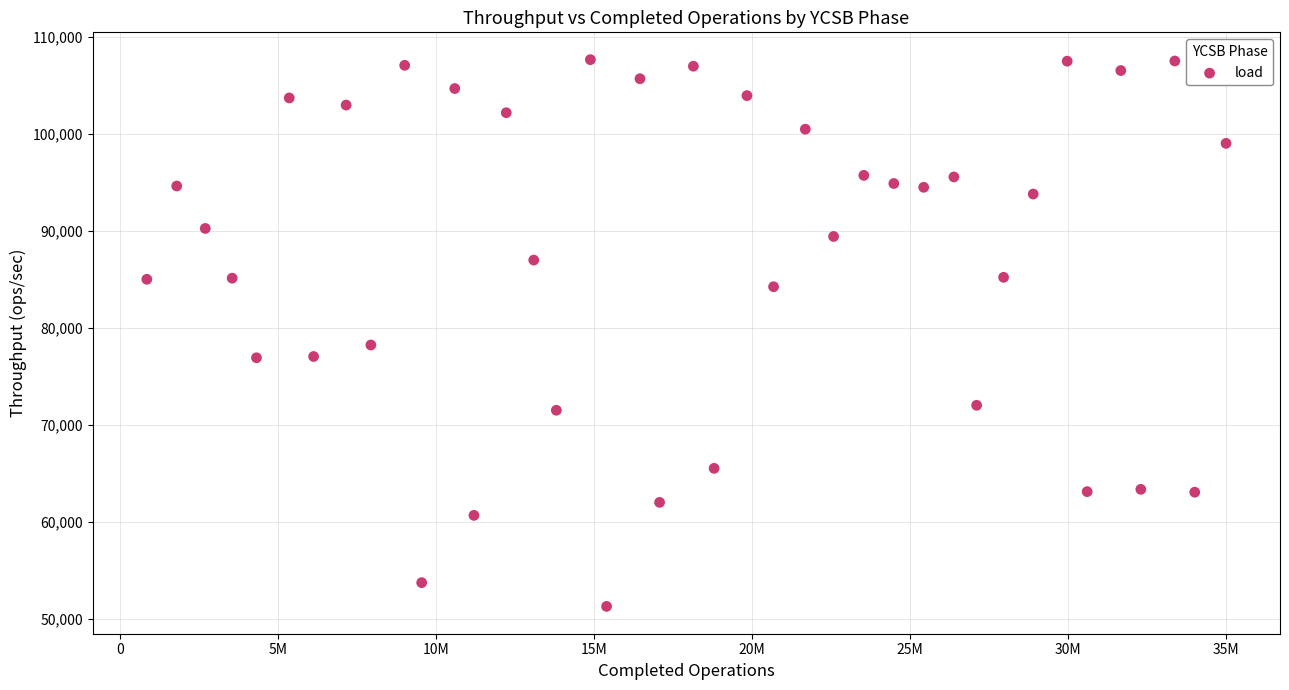

What is the range of X values (max minus min)?

34154710.0